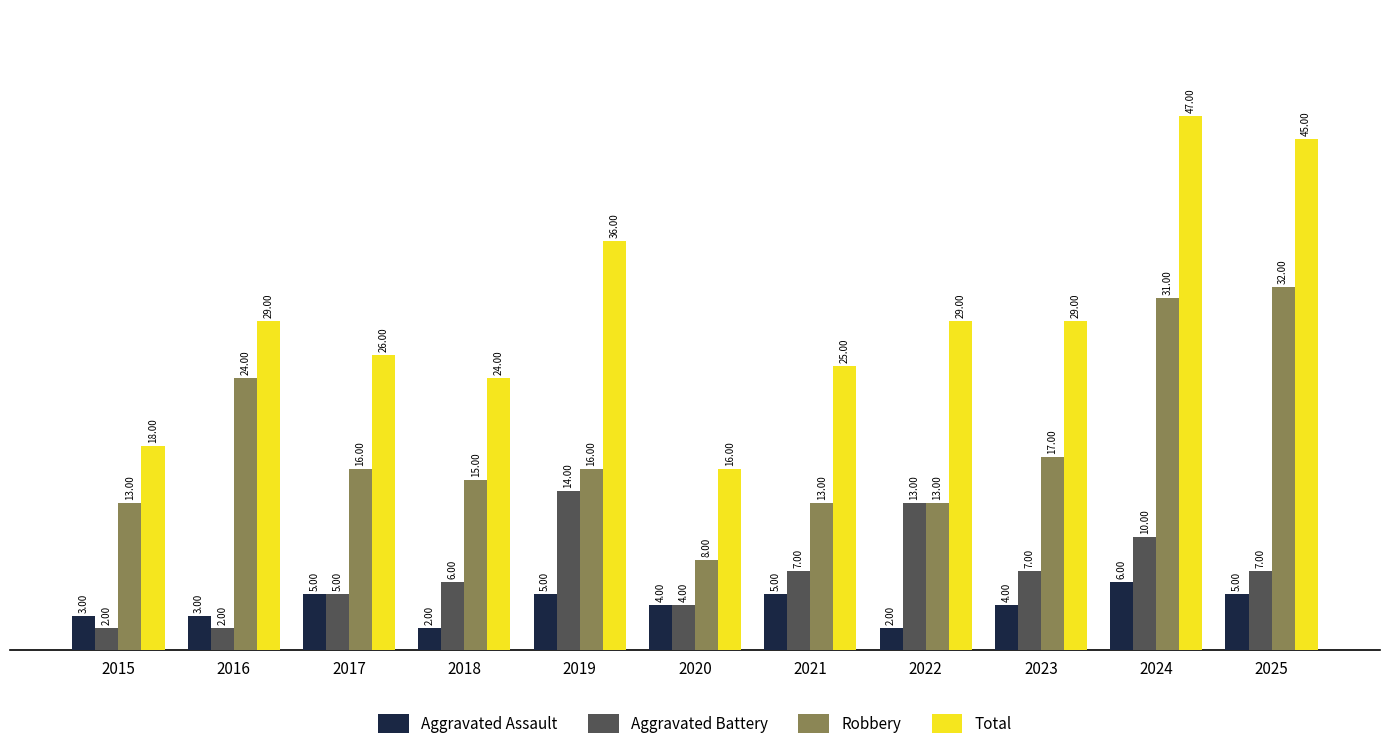

Reading left to right, transcribe all the data shown in this chart.

Aggravated Assault: 2015=3	2016=3	2017=5	2018=2	2019=5	2020=4	2021=5	2022=2	2023=4	2024=6	2025=5
Aggravated Battery: 2015=2	2016=2	2017=5	2018=6	2019=14	2020=4	2021=7	2022=13	2023=7	2024=10	2025=7
Robbery: 2015=13	2016=24	2017=16	2018=15	2019=16	2020=8	2021=13	2022=13	2023=17	2024=31	2025=32
Total: 2015=18	2016=29	2017=26	2018=24	2019=36	2020=16	2021=25	2022=29	2023=29	2024=47	2025=45